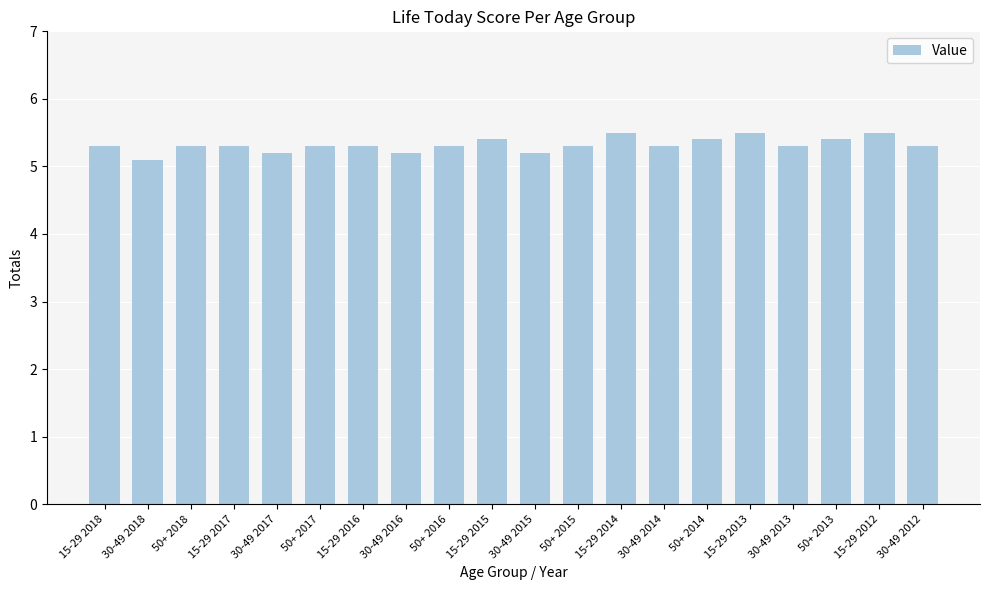

What is the change in value from 30-49 2018 to 15-29 2017?

+0.2